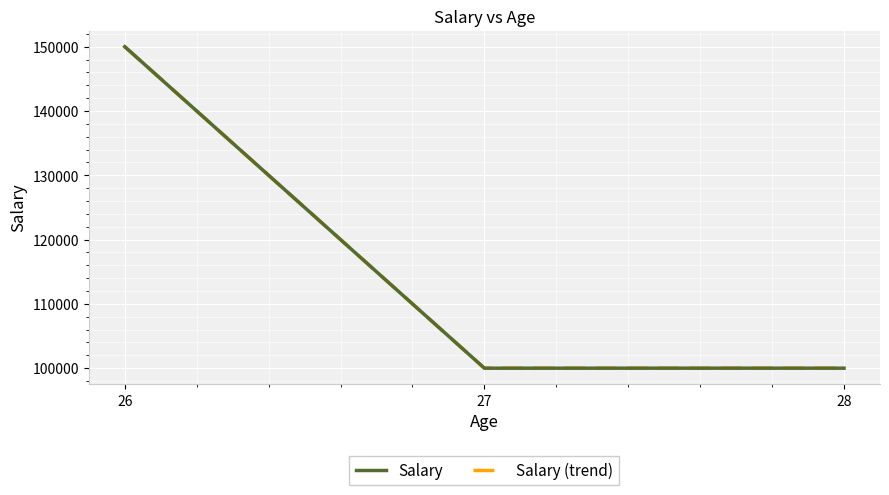

How many lines are shown in the chart?

2